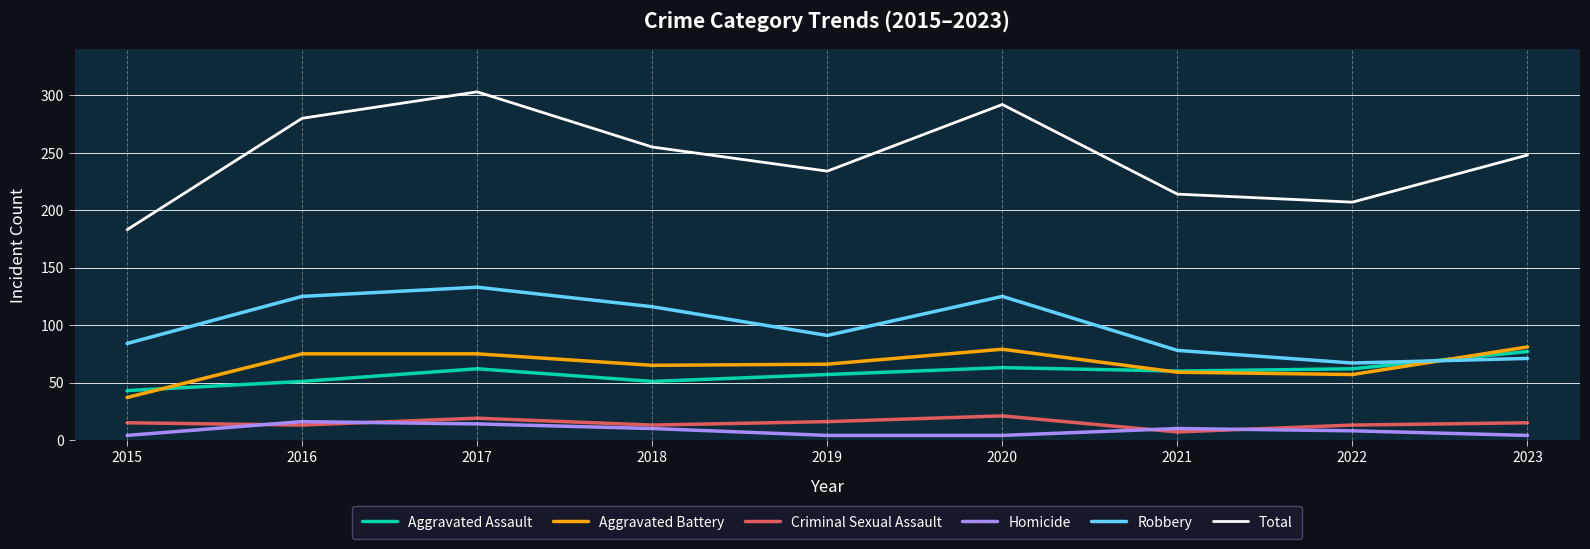

Where is the first local maximum for Total?

2017